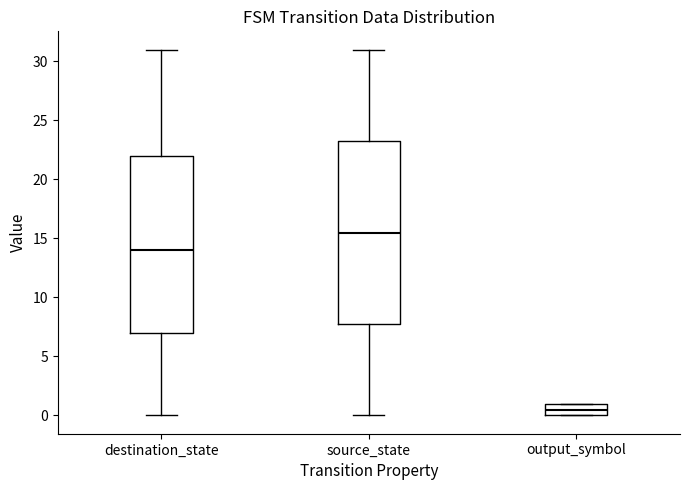

Which box is the tallest, from its lower edge to its upper edge?

source_state